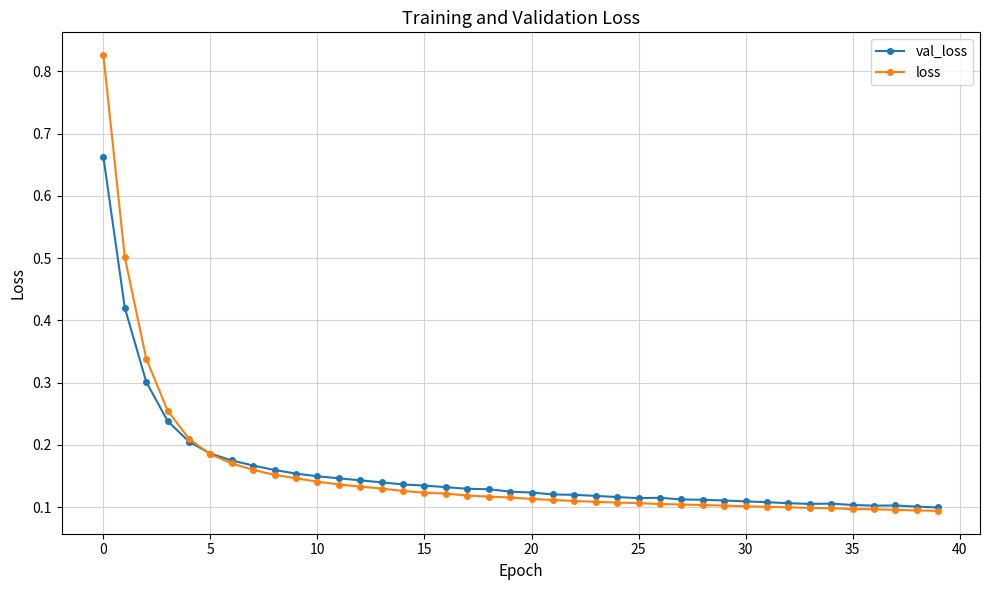

How many loss values are between 0 and 1?

40